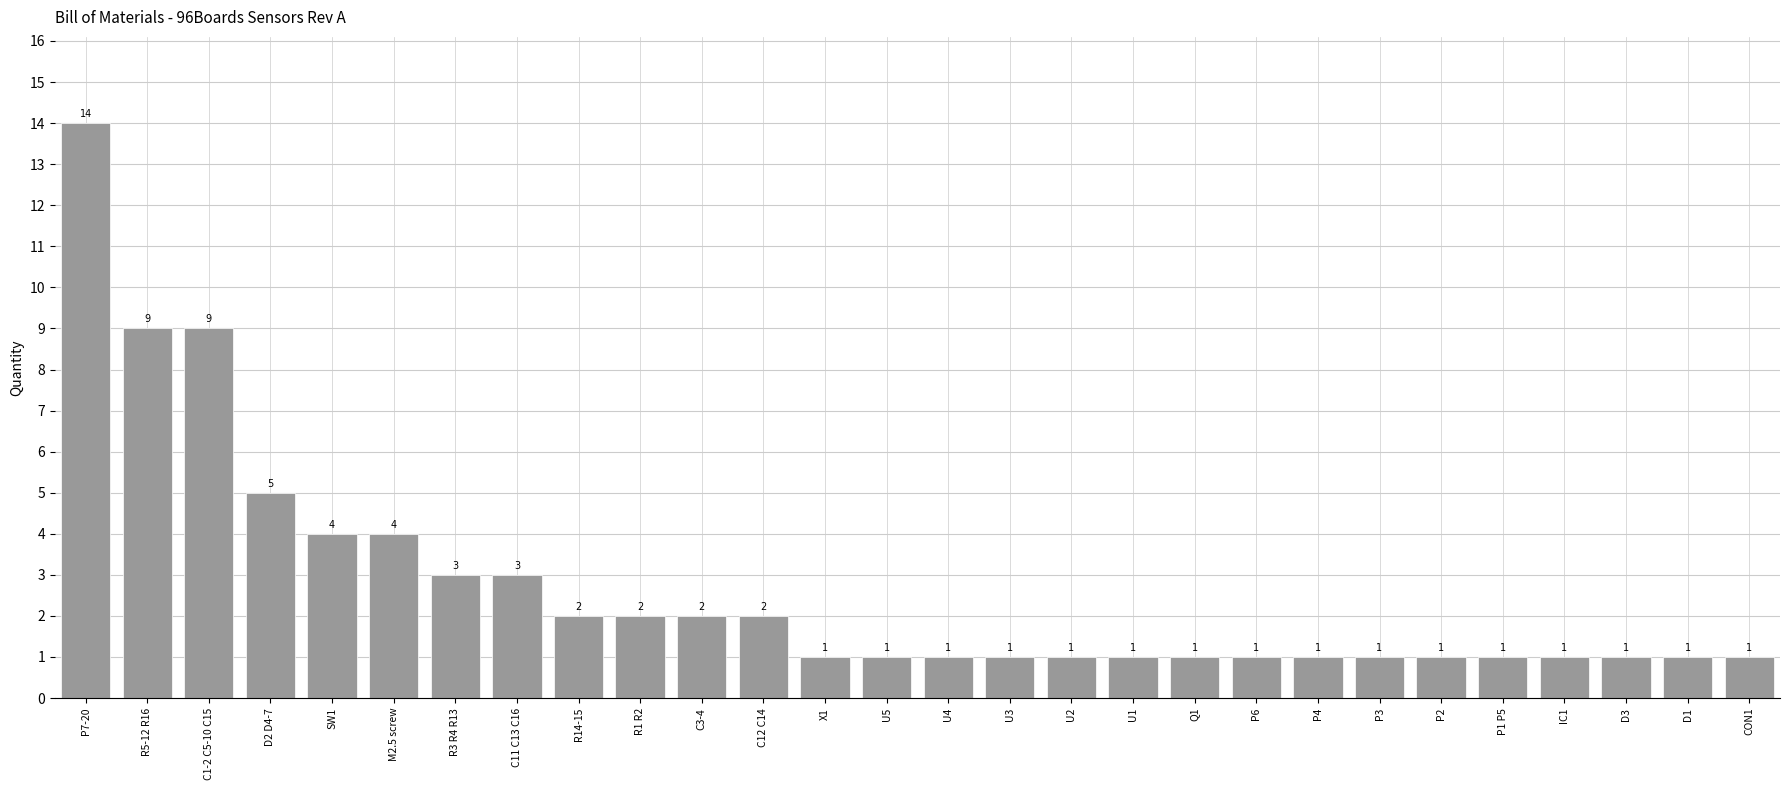

The chart shows a value of 3 at R3 R4 R13. True or false?

True